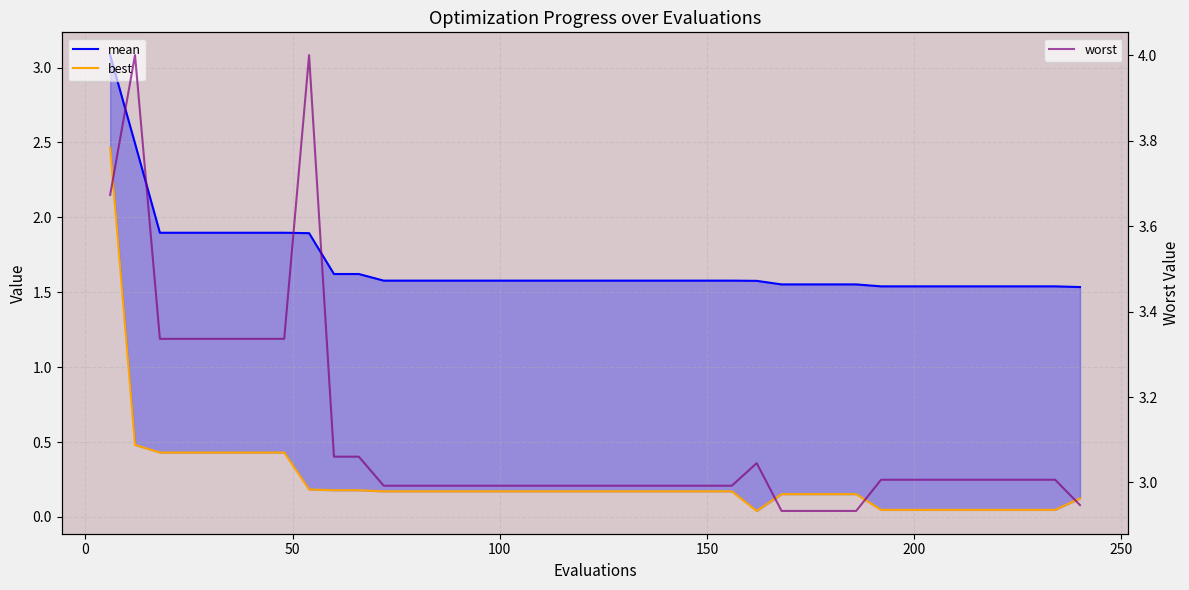

What is the value of the mean point at the 33rd from the left?

1.5